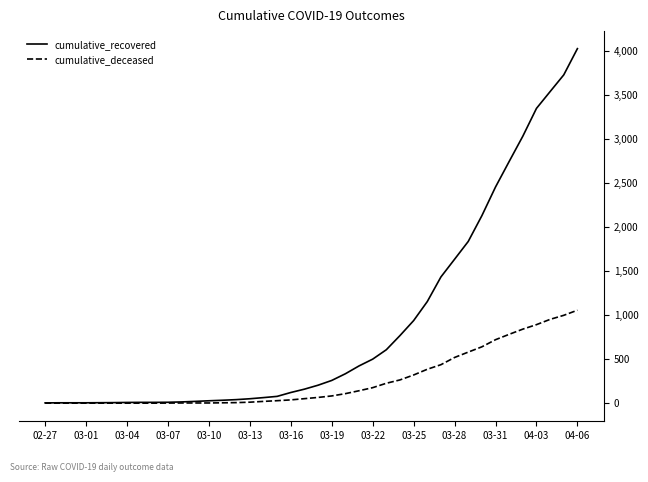

Which series has the largest range (max minus min)?

cumulative_recovered